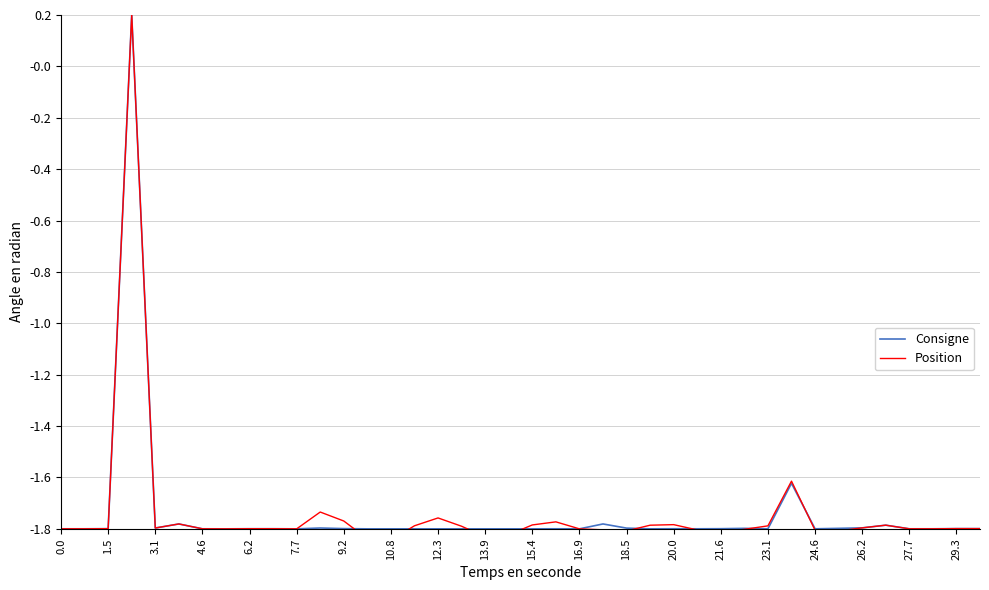

What is the sum of all Consigne values?

-69.7